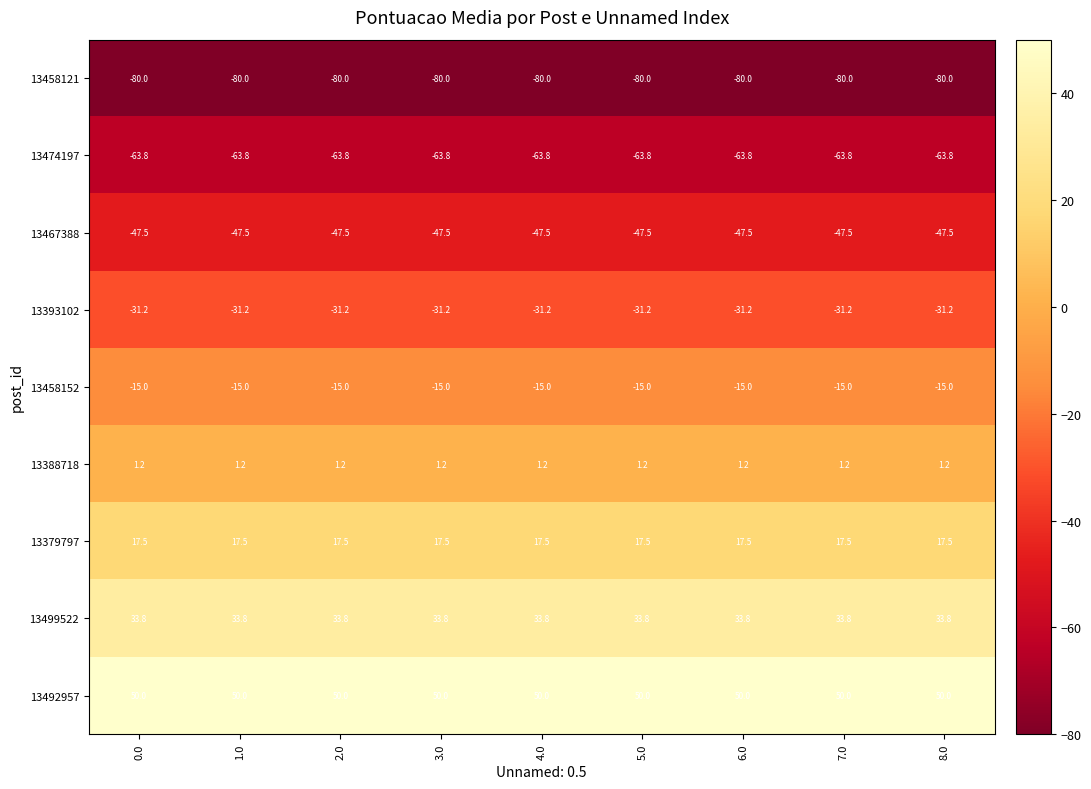

Which series has the largest total across all categories?

13492957